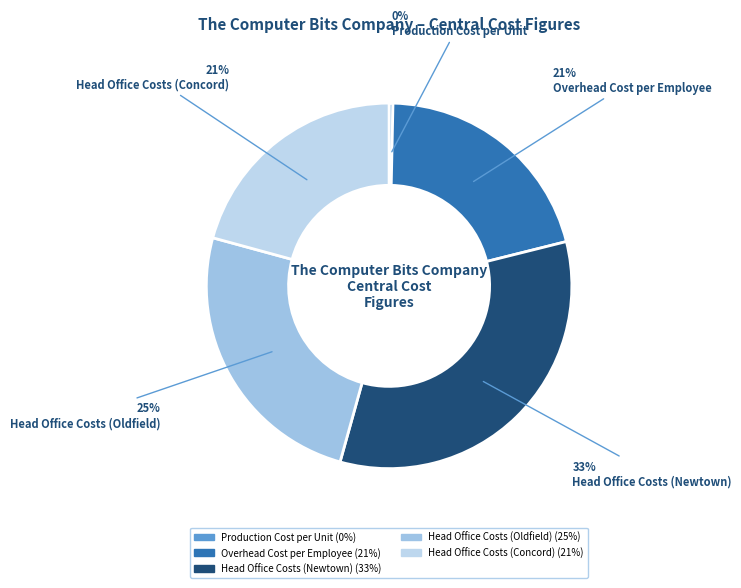

How many segments does this pie chart have?

5